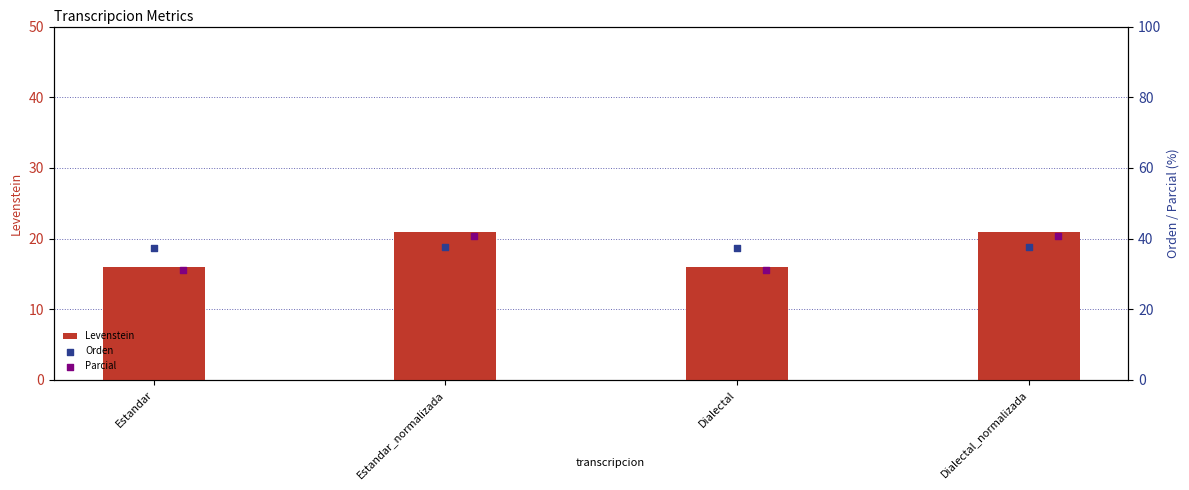

Which series reaches the minimum Y coordinate?

Levenstein